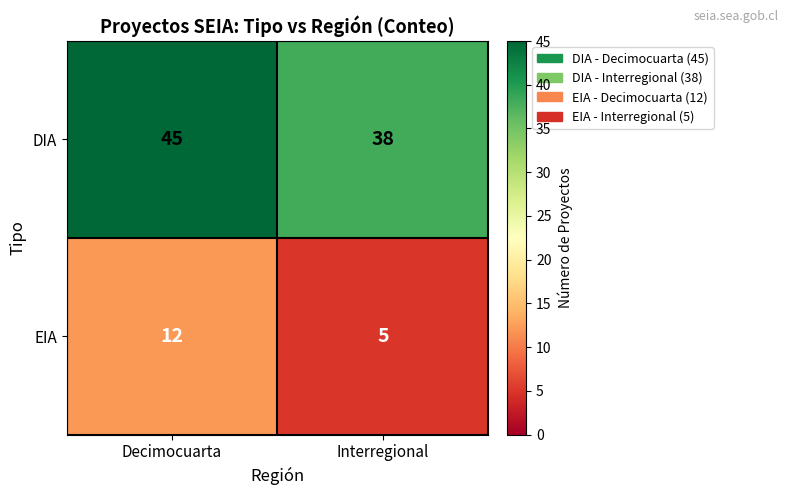

Reading left to right, what are all the values shown in this chart?

DIA: 45	38
EIA: 12	5